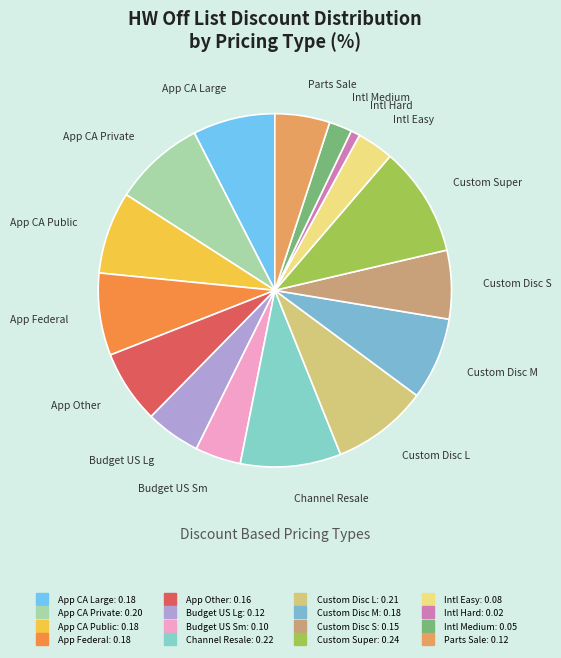

Do Custom Super and Channel Resale together represent more than half of the pie?

No